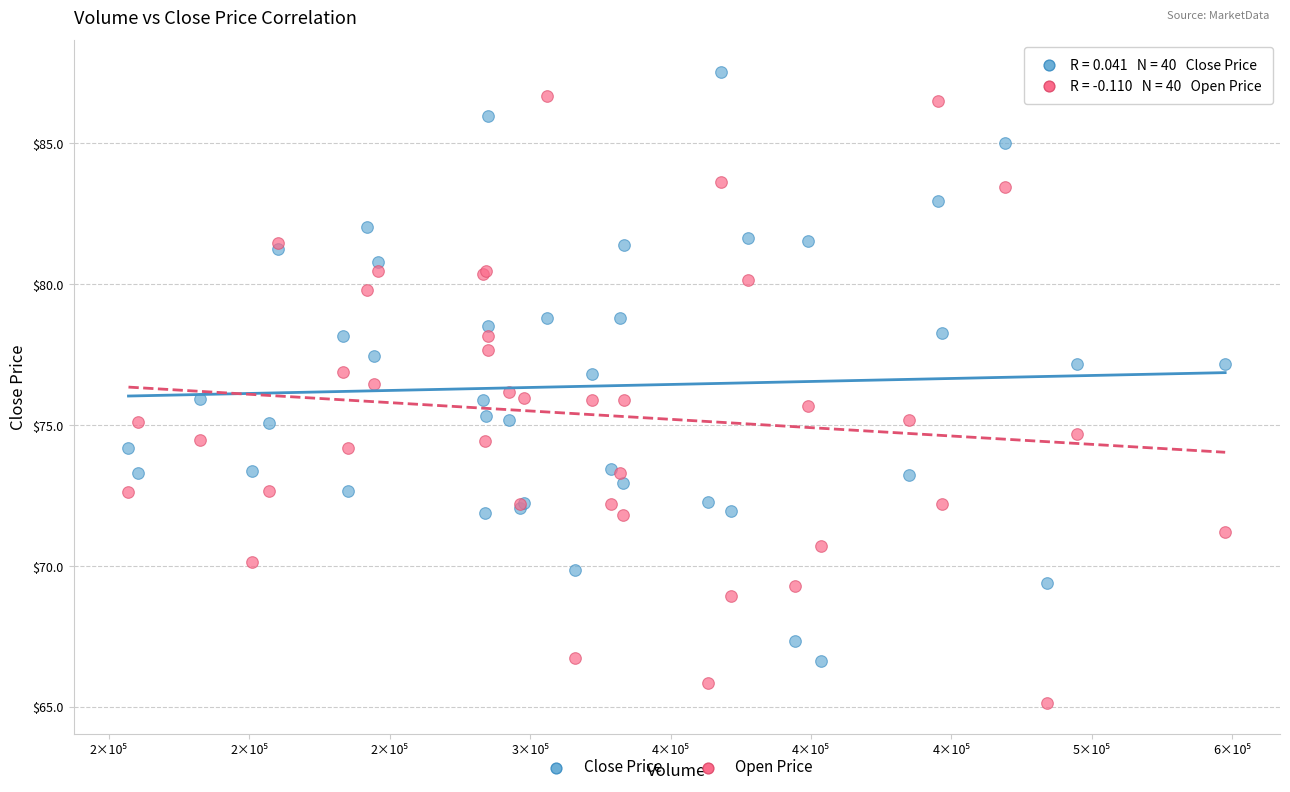

Which series contains the highest Y value?

Close Price